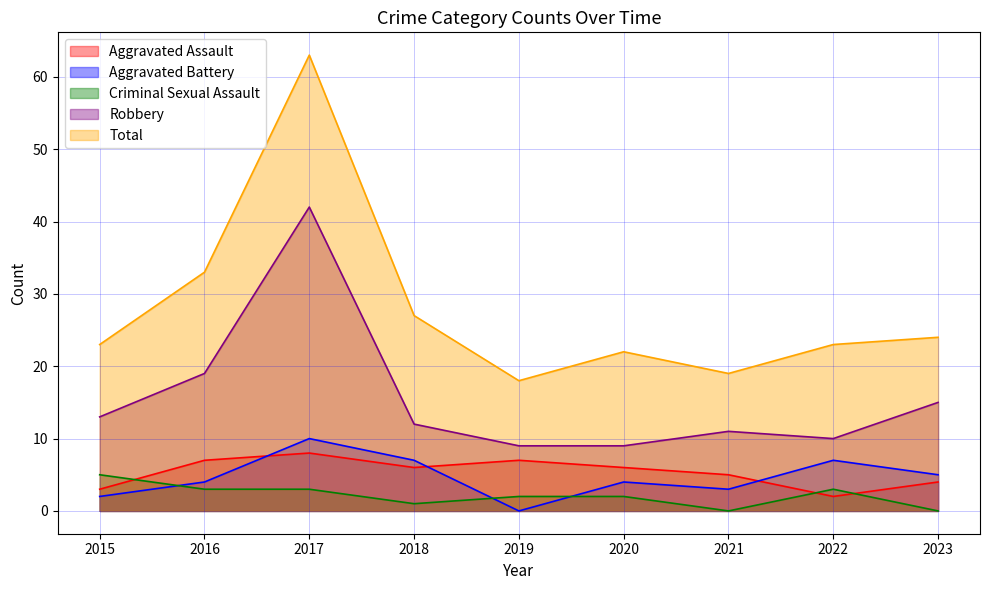

At which label does Total reach its peak?

2017